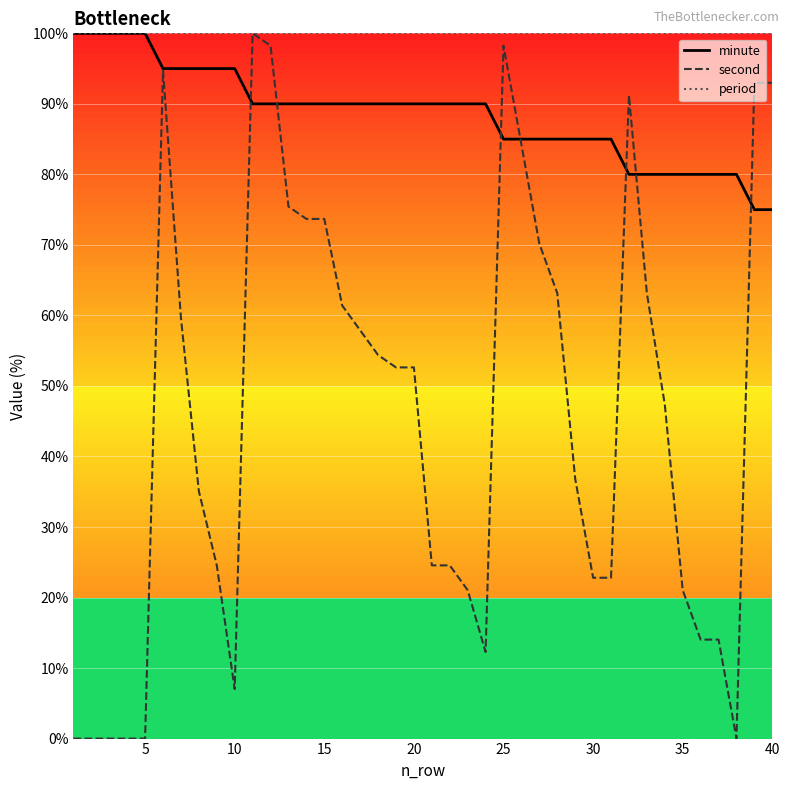

Which series has the largest total across all categories?

period